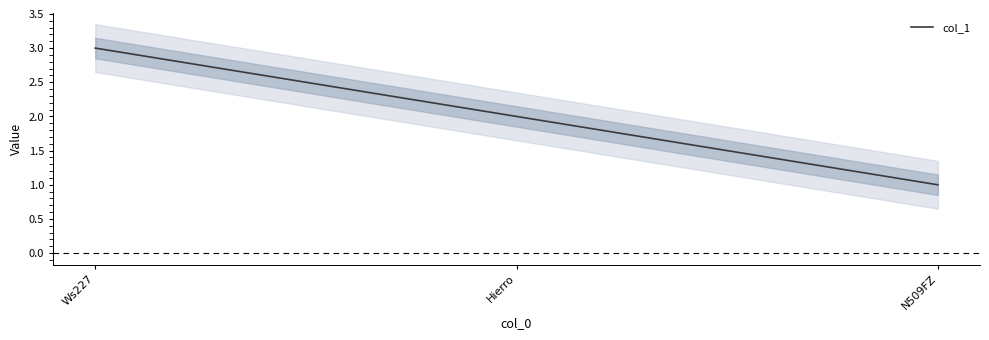

What is the difference between the maximum and second lowest values?

1